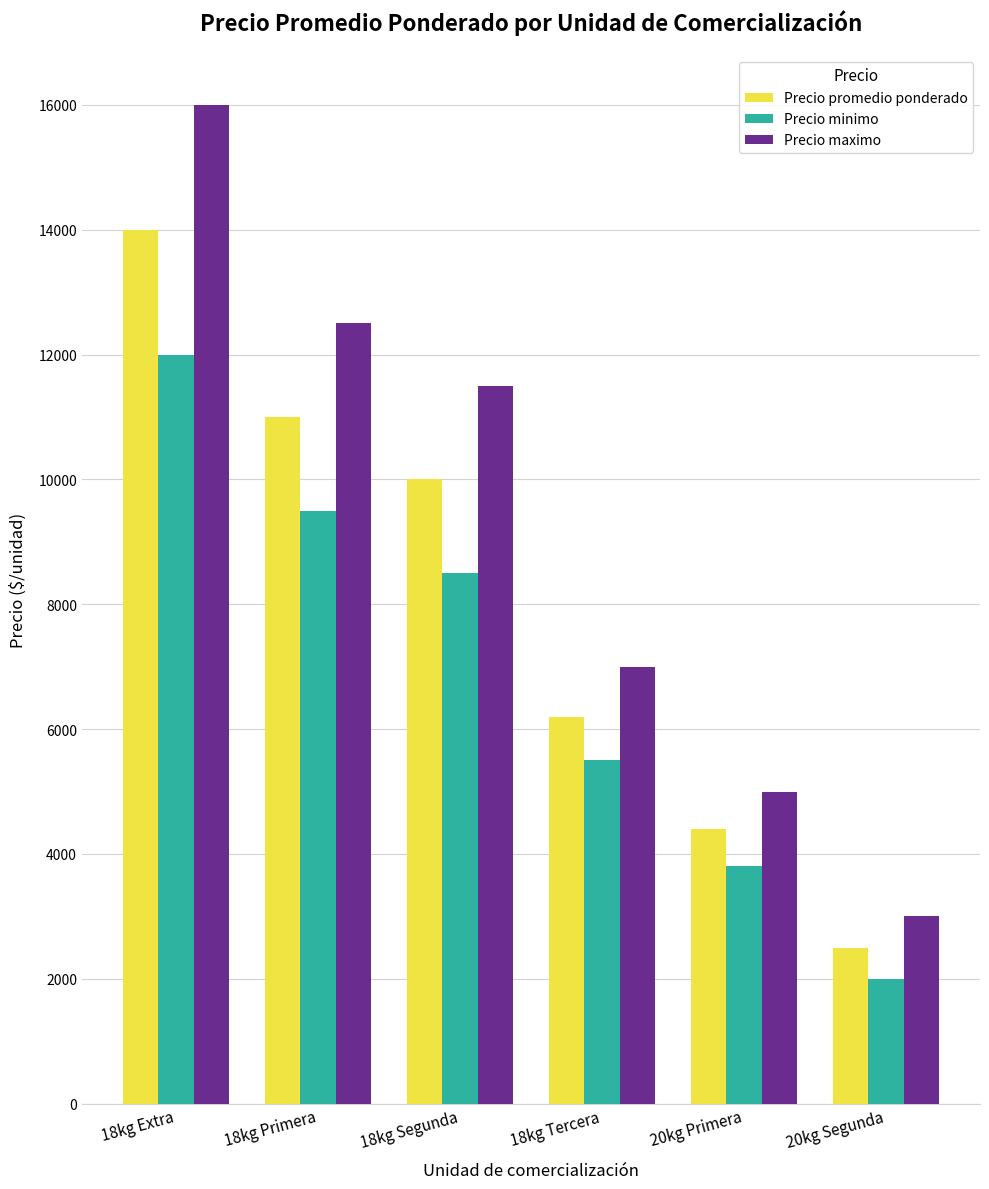

How many bars are there in total?

18